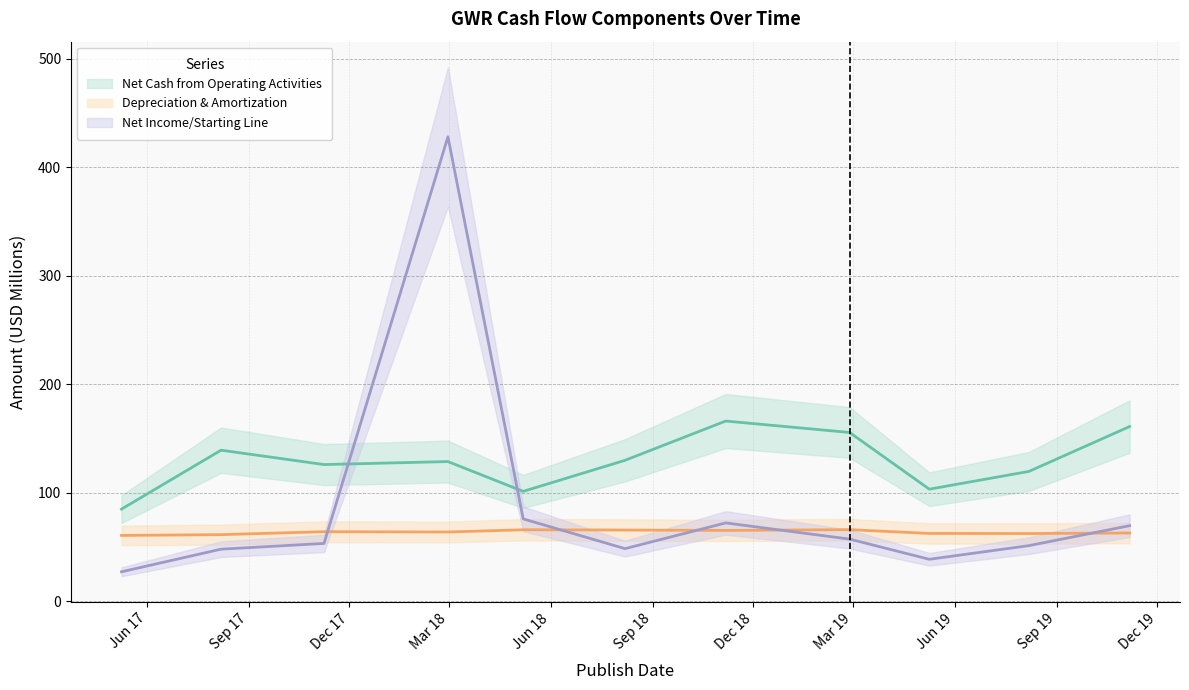

At which category does Net Income/Starting Line reach its first local peak?

2018-02-28